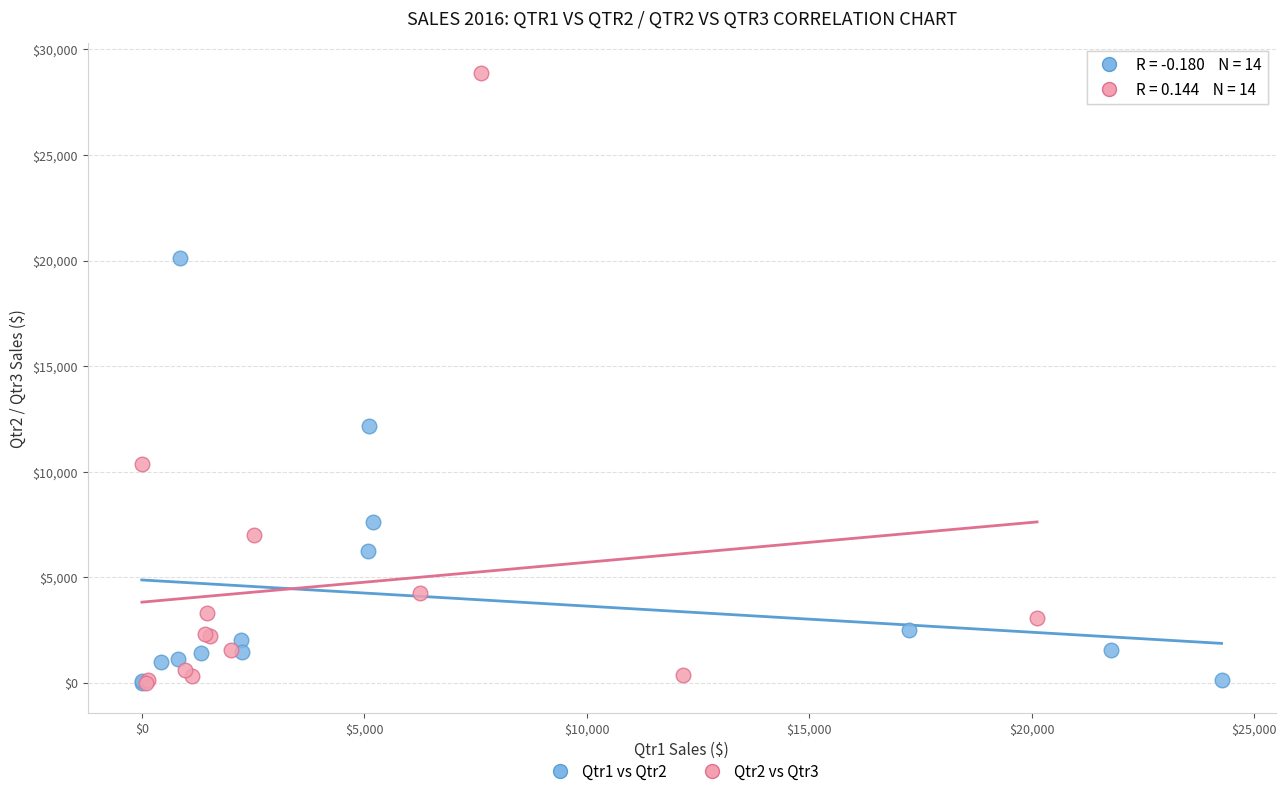

Which series contains the highest Y value?

Qtr2 vs Qtr3